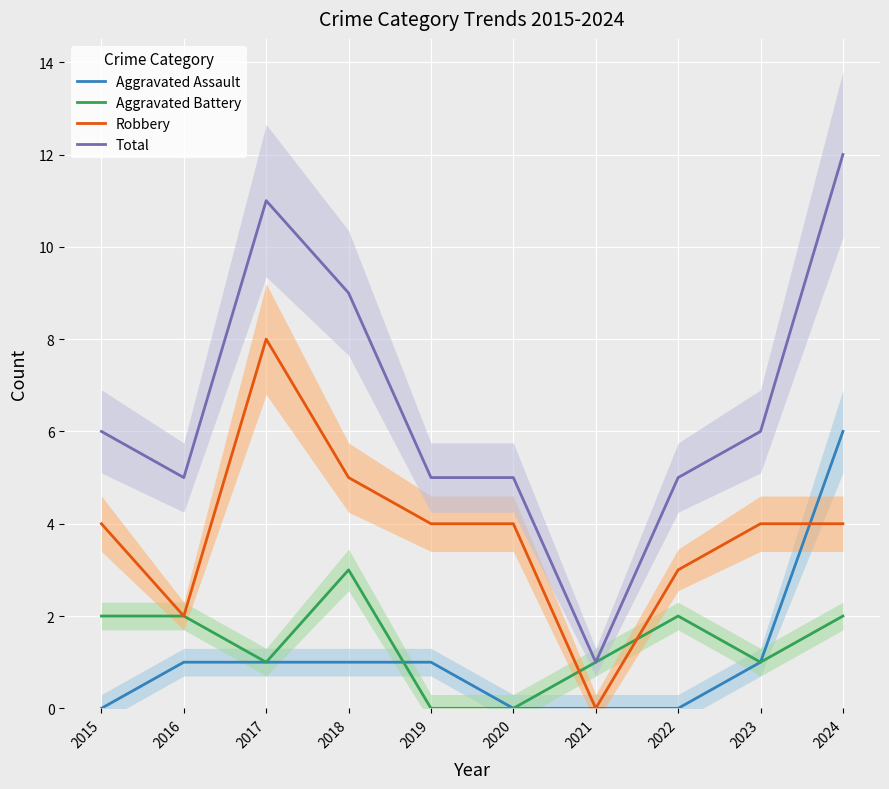

What value does the Total series have at 2018?

9